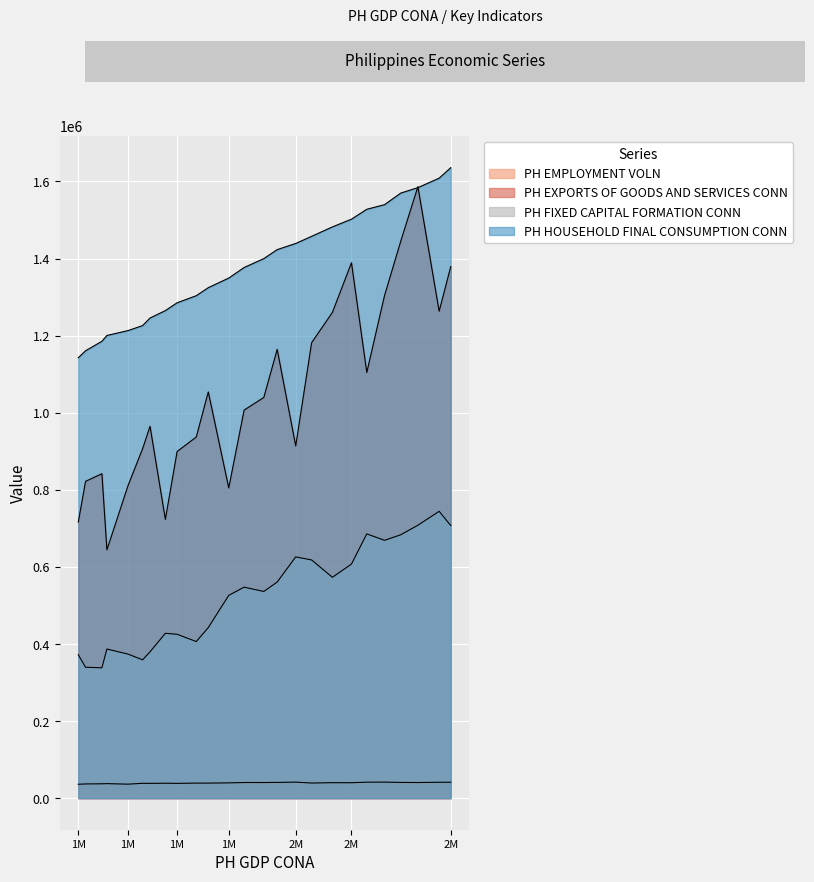

What is the minimum value shown in the chart?

36137.0